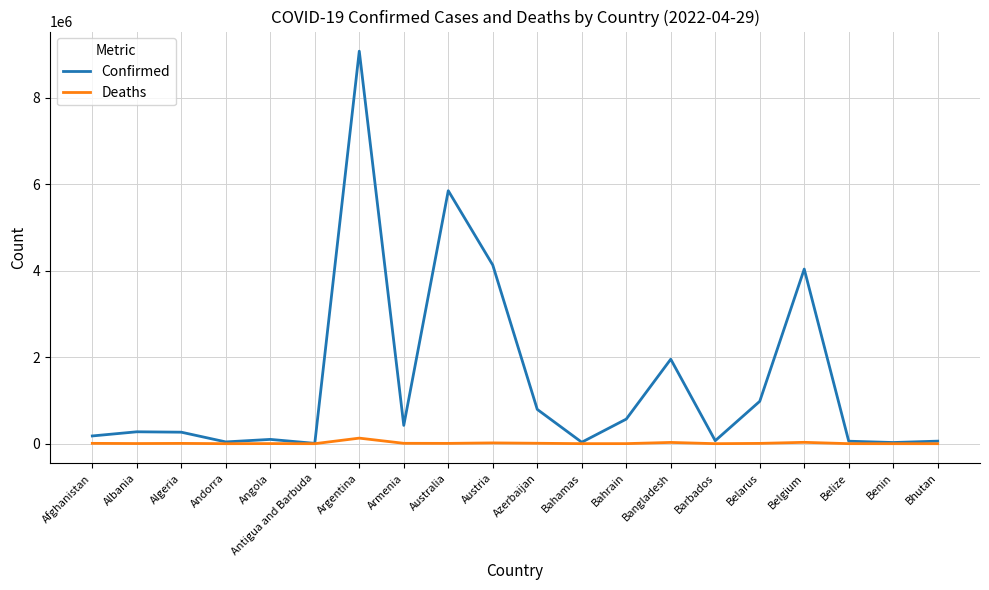

Where is Confirmed nearest to the value 4539900?

Austria